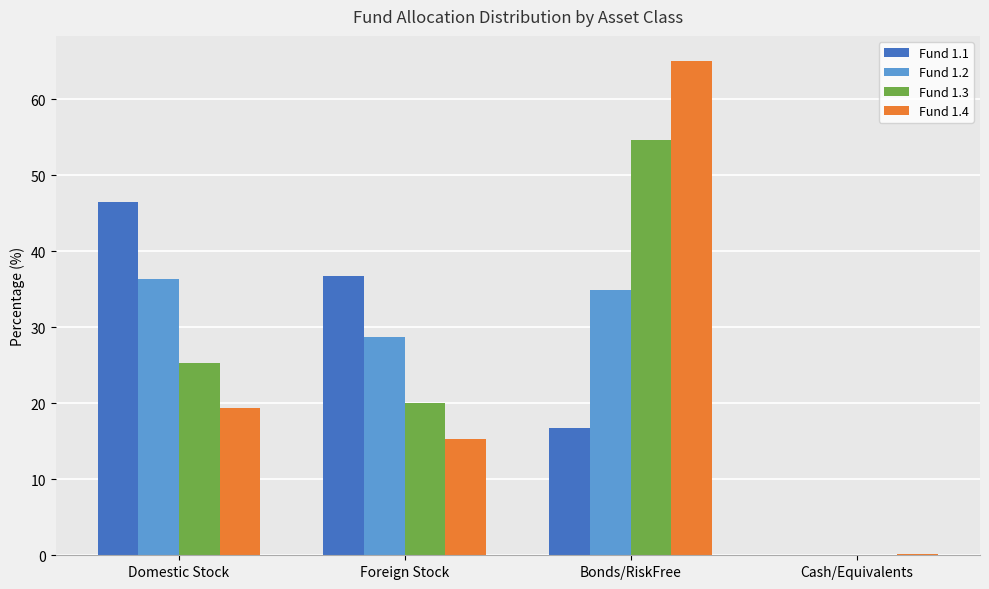

What is the difference between the Fund 1.3 values at Bonds/RiskFree and Foreign Stock?

34.6